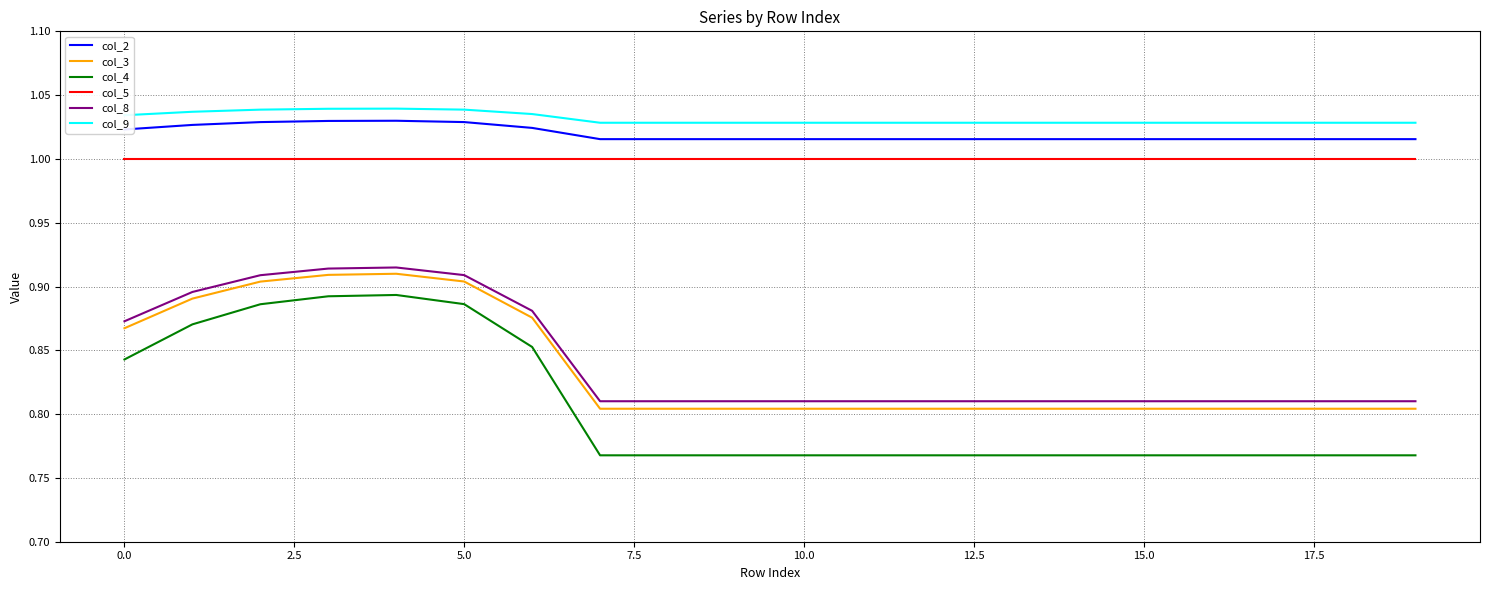

True or false: col_3 and col_2 cross at least once.

False